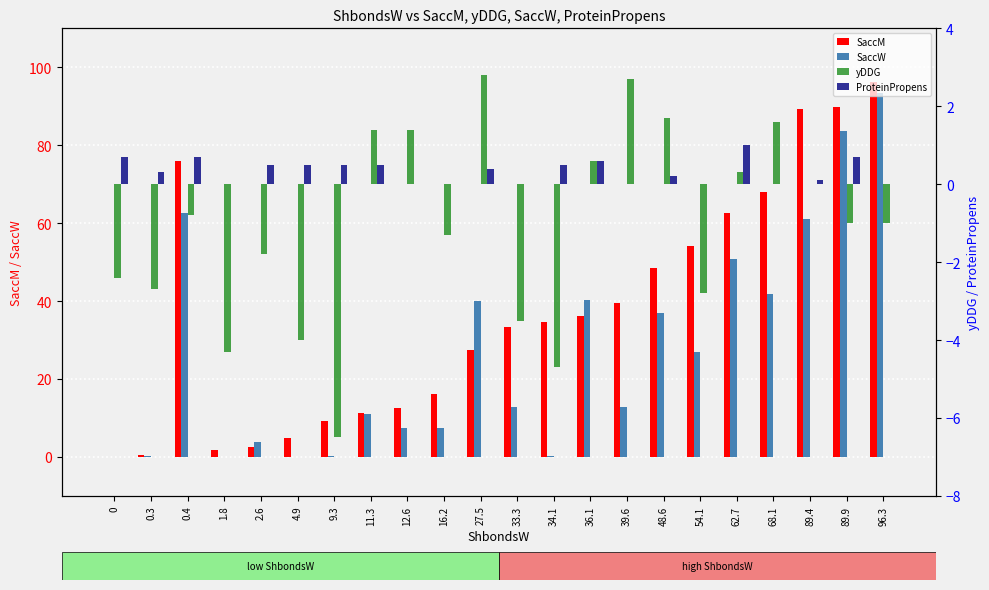

Is the value of SaccM at 9.3 greater than the value of yDDG at 4.9?

Yes